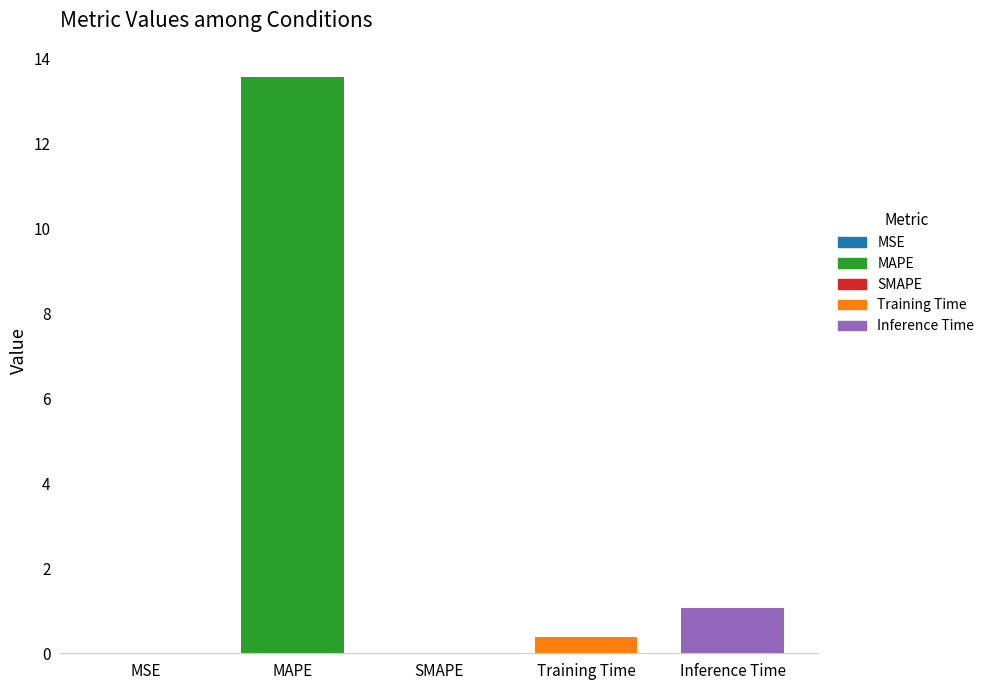

Rank the categories by value from lowest to highest.

SMAPE, MSE, Training Time, Inference Time, MAPE